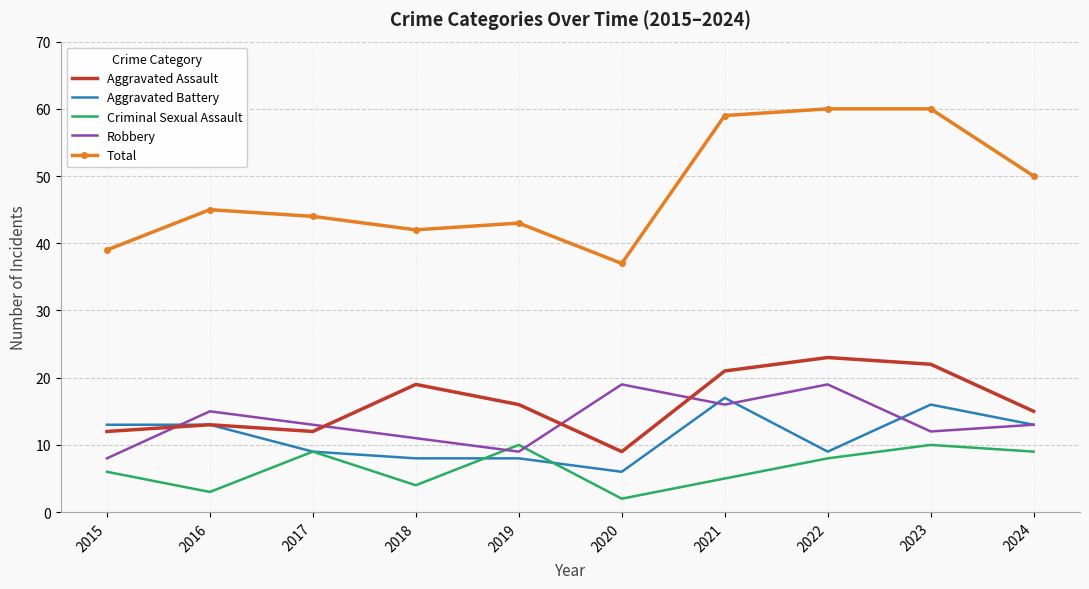

Reading left to right, extract all data points from this chart.

Aggravated Assault: 2015=12	2016=13	2017=12	2018=19	2019=16	2020=9	2021=21	2022=23	2023=22	2024=15
Aggravated Battery: 2015=13	2016=13	2017=9	2018=8	2019=8	2020=6	2021=17	2022=9	2023=16	2024=13
Criminal Sexual Assault: 2015=6	2016=3	2017=9	2018=4	2019=10	2020=2	2021=5	2022=8	2023=10	2024=9
Robbery: 2015=8	2016=15	2017=13	2018=11	2019=9	2020=19	2021=16	2022=19	2023=12	2024=13
Total: 2015=39	2016=45	2017=44	2018=42	2019=43	2020=37	2021=59	2022=60	2023=60	2024=50